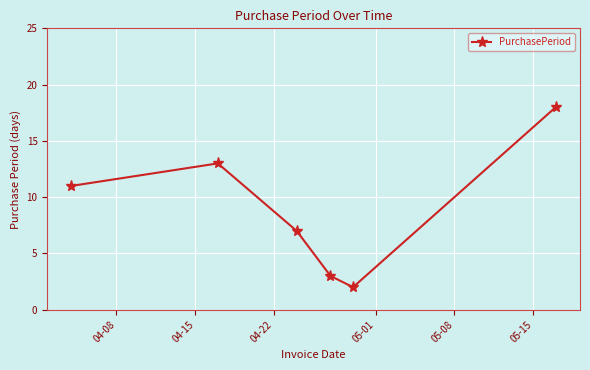

Reading right to left, extract all data points from this chart.

18	2	3	7	13	11